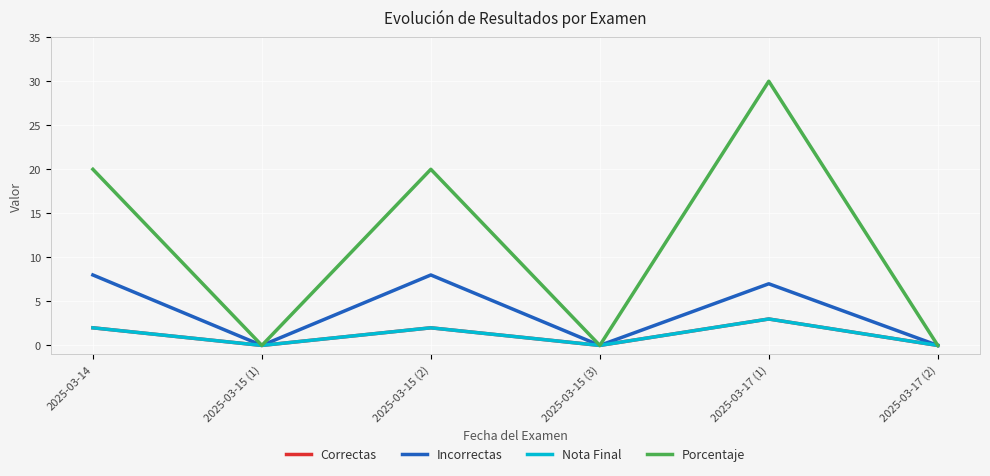

Does the chart have visible grid lines?

Yes